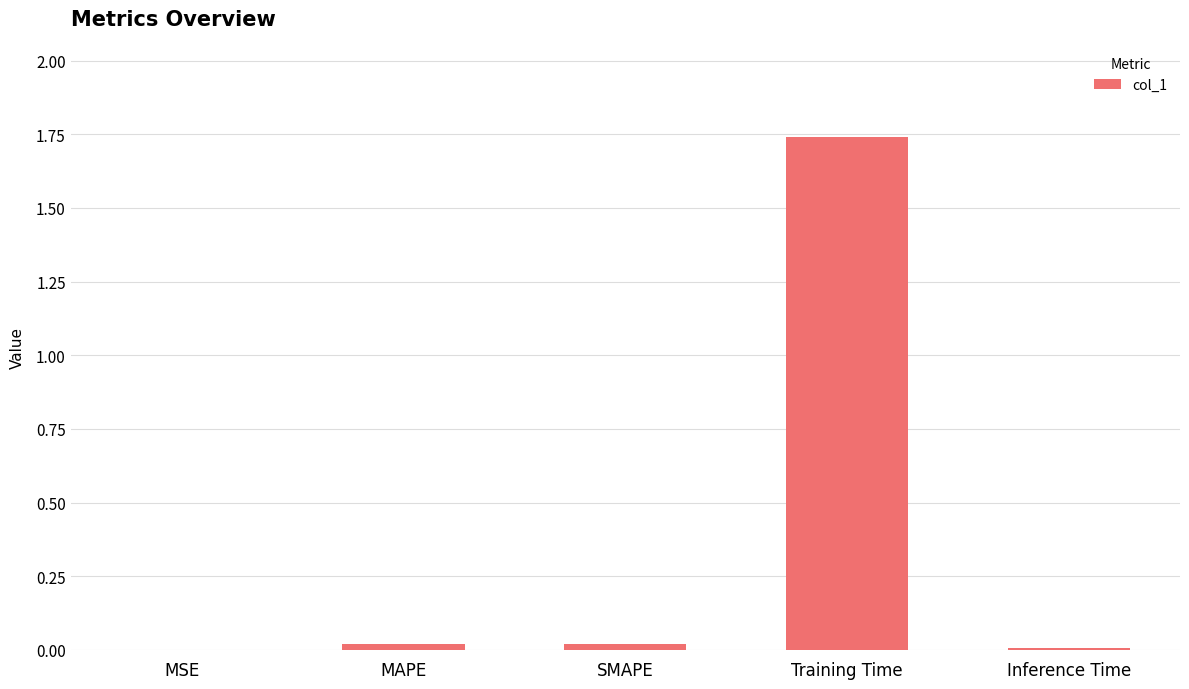

What is the sum of all values?

1.8